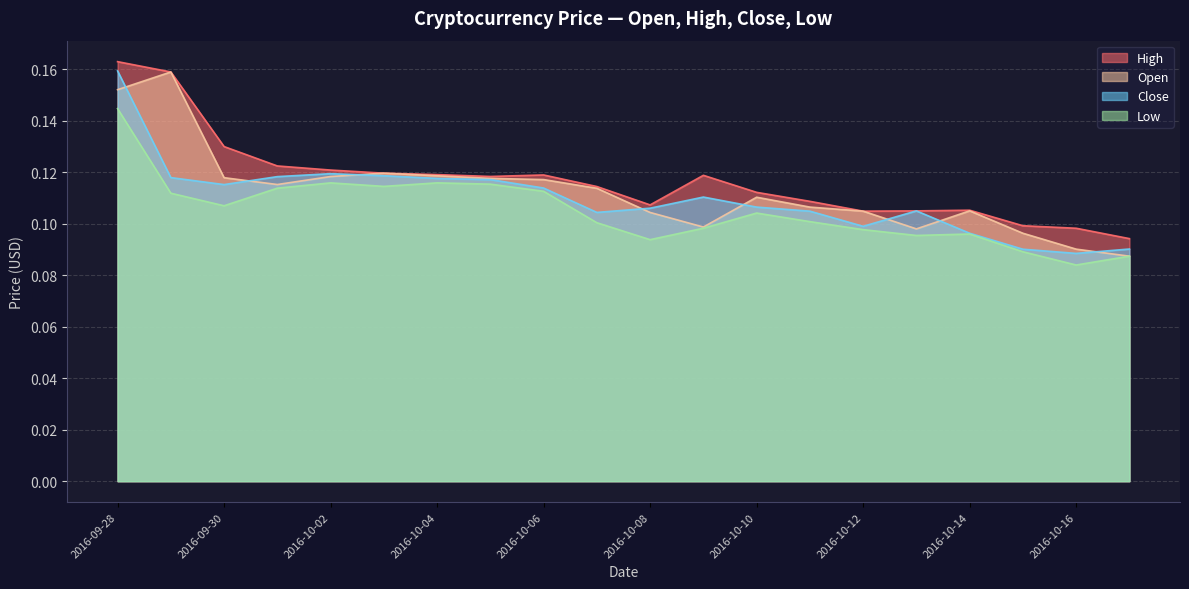

How many series are shown in this chart?

4